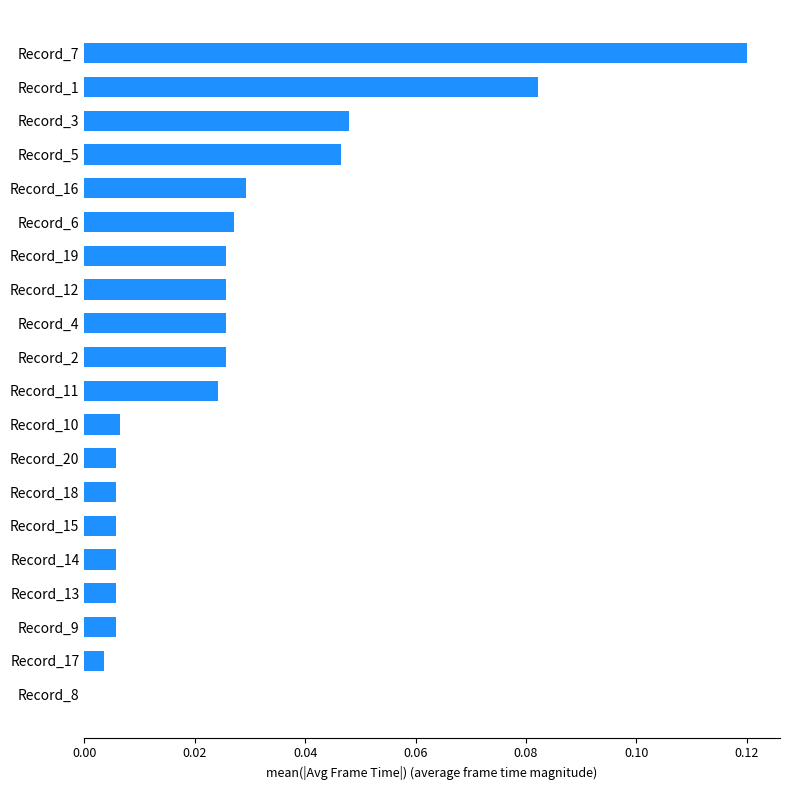

The chart shows a value of 0.0 at Record_15. True or false?

True